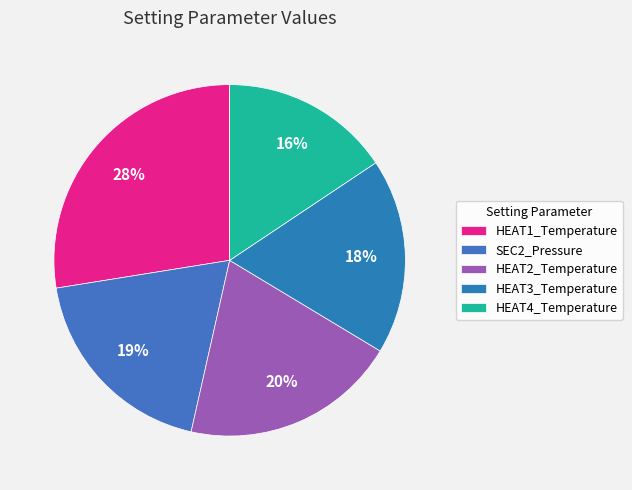

Which category has the biggest portion of the pie?

HEAT1_Temperature